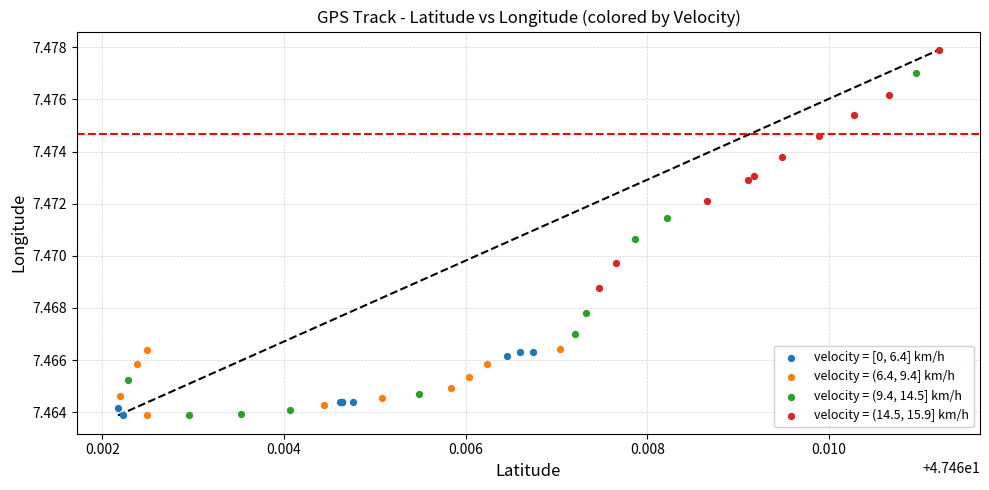

Which series contains the highest Y value?

velocity = (14.5, 15.9] km/h